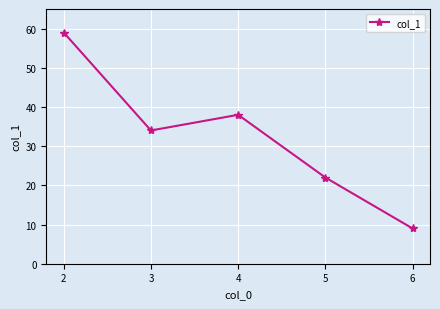

Rank the categories by value from lowest to highest.

6, 5, 3, 4, 2